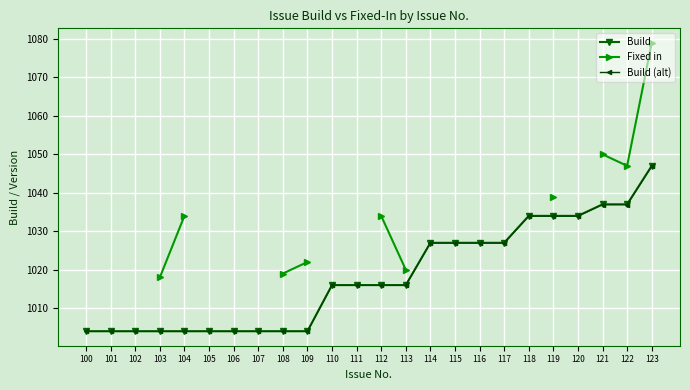

How many categories are shown in the chart?

24